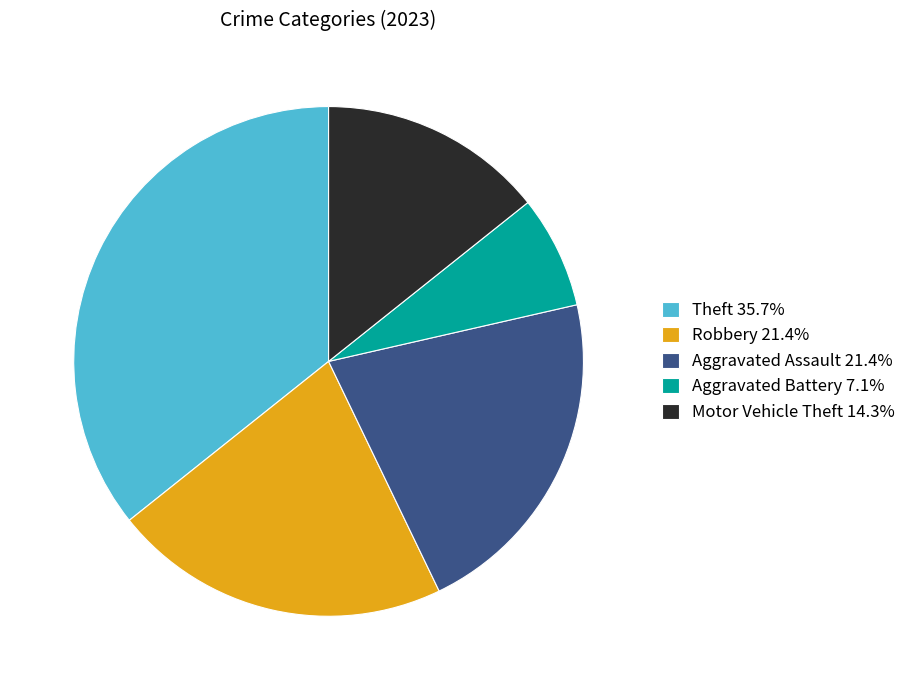

The Theft slice represents 46% of the pie. True or false?

False